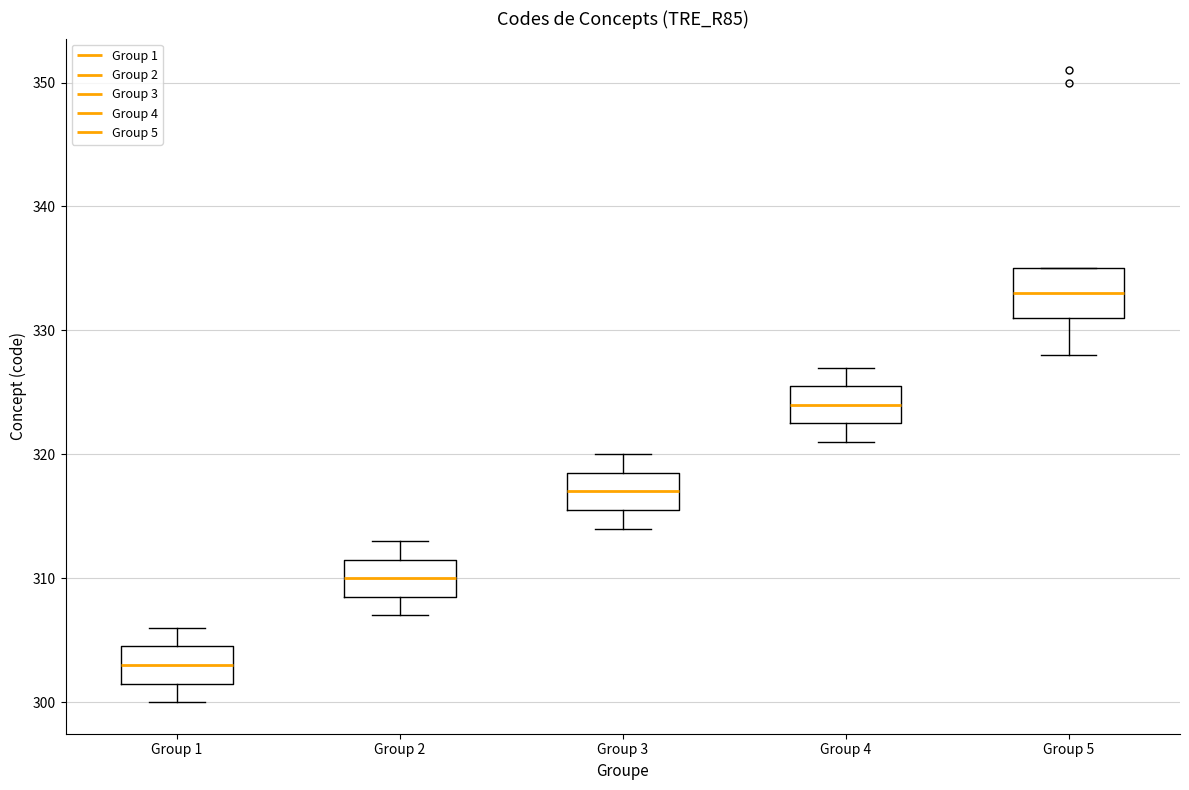

Reading left to right, read every box against the y-axis: the position of its median line, the range the box covers, and the ends of its whiskers. The values are not printed on the chart, so give them approximately, as read against the axis.

Group 1: median 303, box 302 to 305, whiskers 300 to 306
Group 2: median 310, box 309 to 312, whiskers 307 to 313
Group 3: median 317, box 316 to 319, whiskers 314 to 320
Group 4: median 324, box 323 to 326, whiskers 321 to 327
Group 5: median 333, box 331 to 335, whiskers 328 to 335